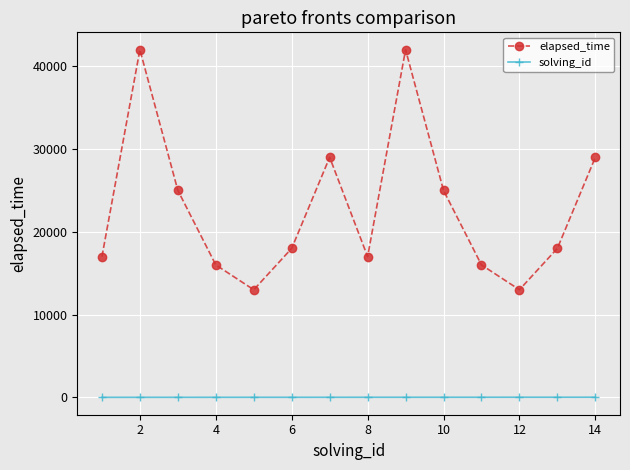

Does the chart display data point markers on the line(s)?

Yes